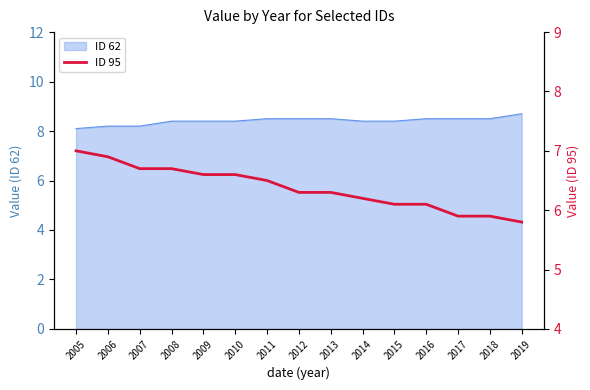

Where is the data nearest to the value 6?

2015